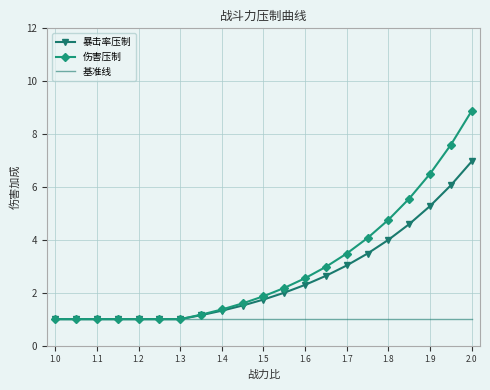

List the series in order of their peak value, highest first.

伤害压制, 暴击率压制, 基准线